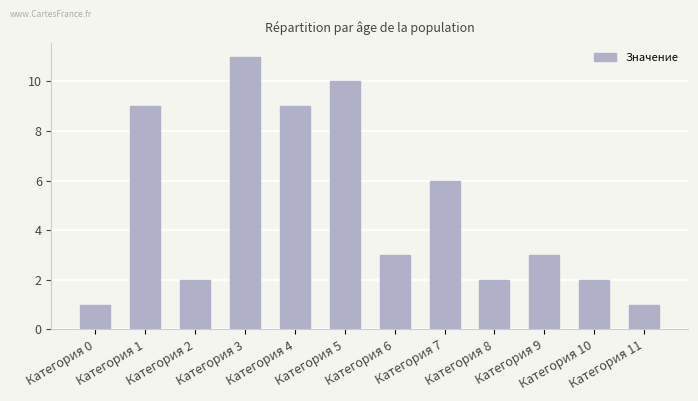

The chart shows a value of 2 at Категория 0. True or false?

False